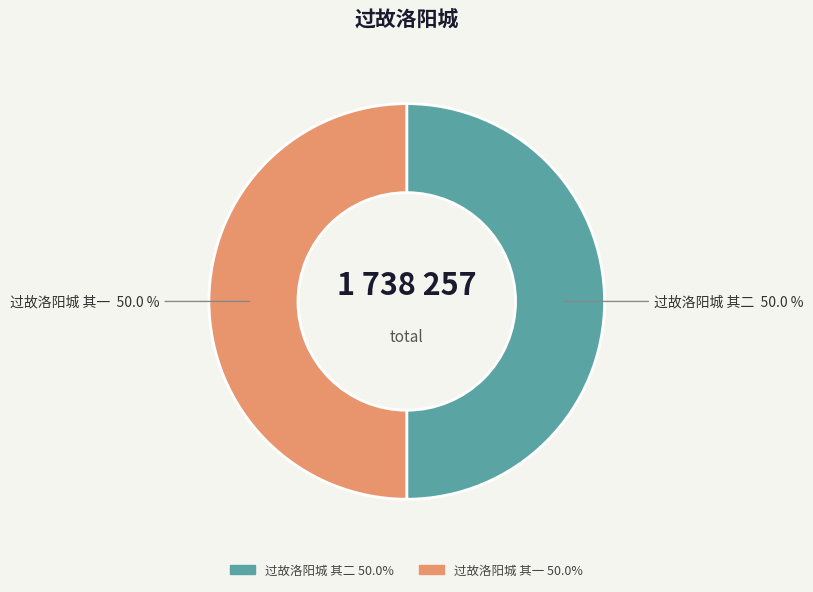

Approximately how many times larger is the value at 过故洛阳城 其二 compared to 过故洛阳城 其一?

1.0